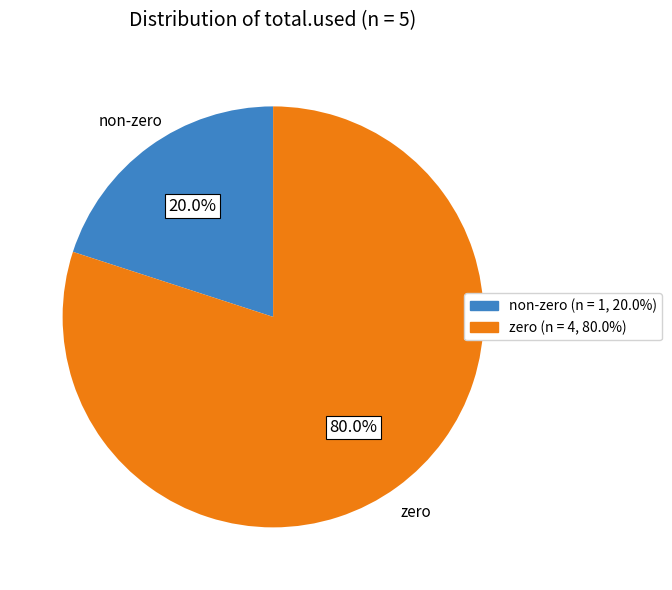

Is there any slice that represents more than half of the pie?

Yes